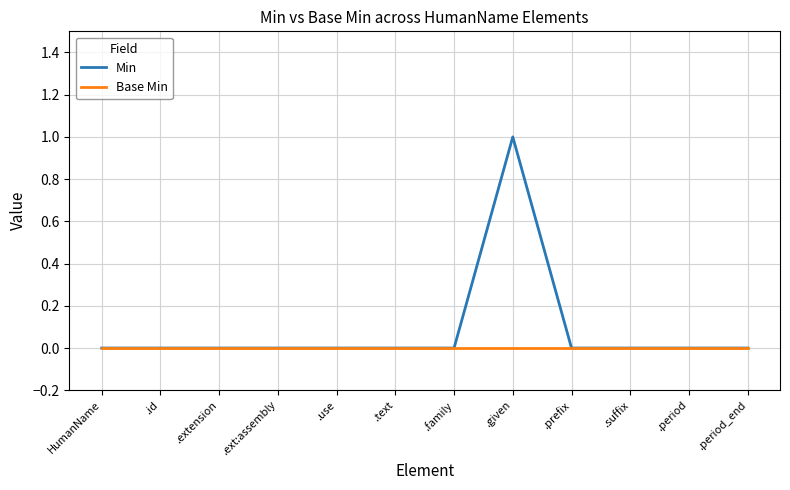

Is it true that Min equals 0 at .period_end?

True